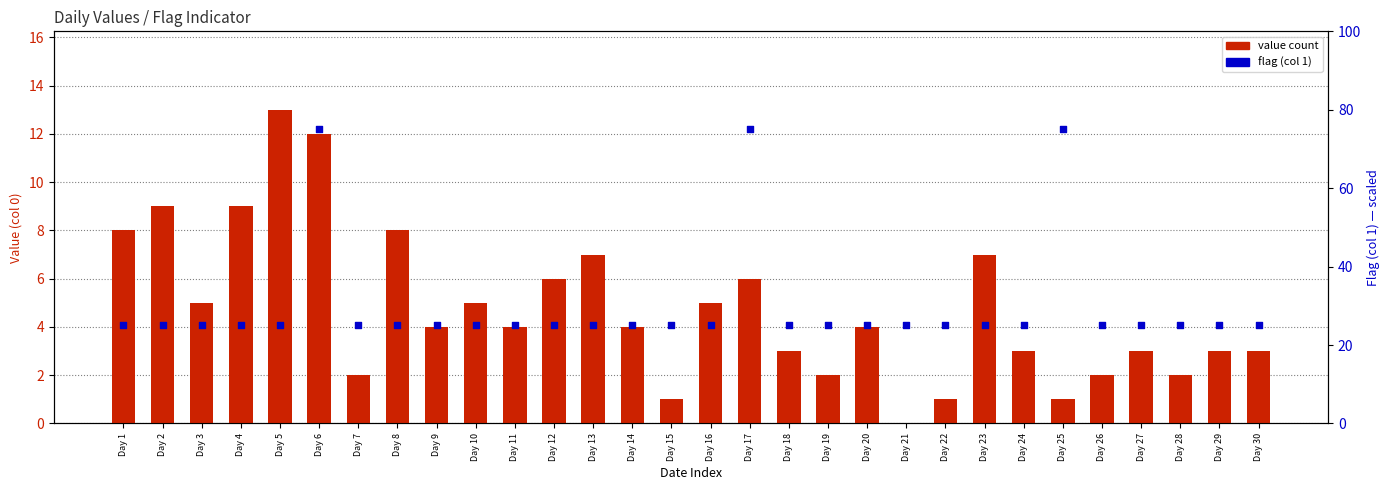

Which series contains the lowest Y value?

value count